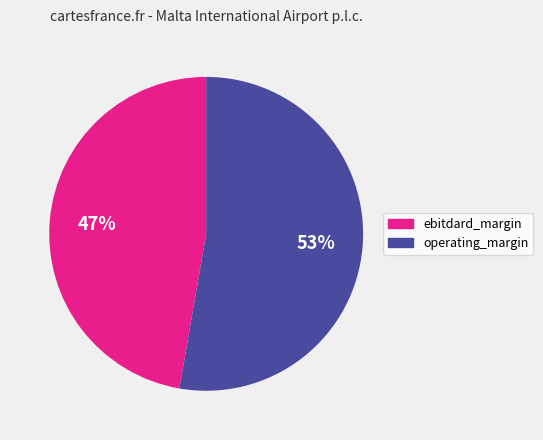

Is the sum of ebitdard_margin and operating_margin greater than half?

Yes